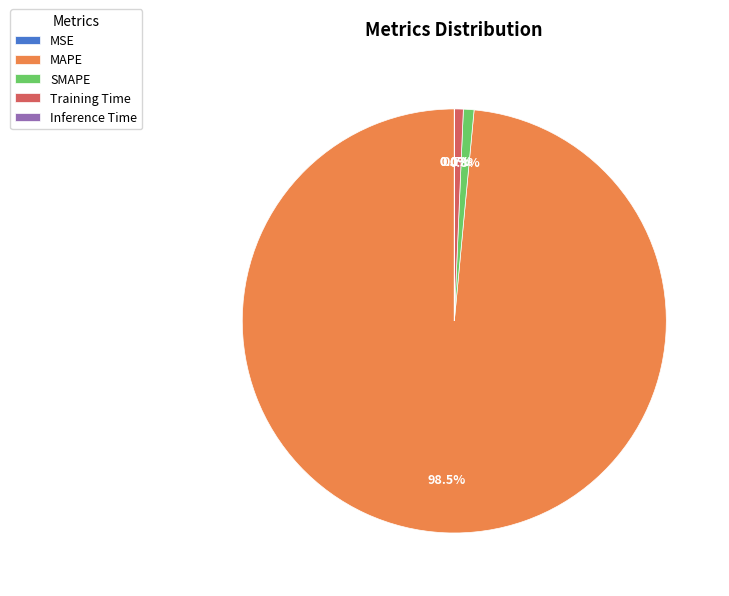

What is the largest slice in the pie chart?

MAPE